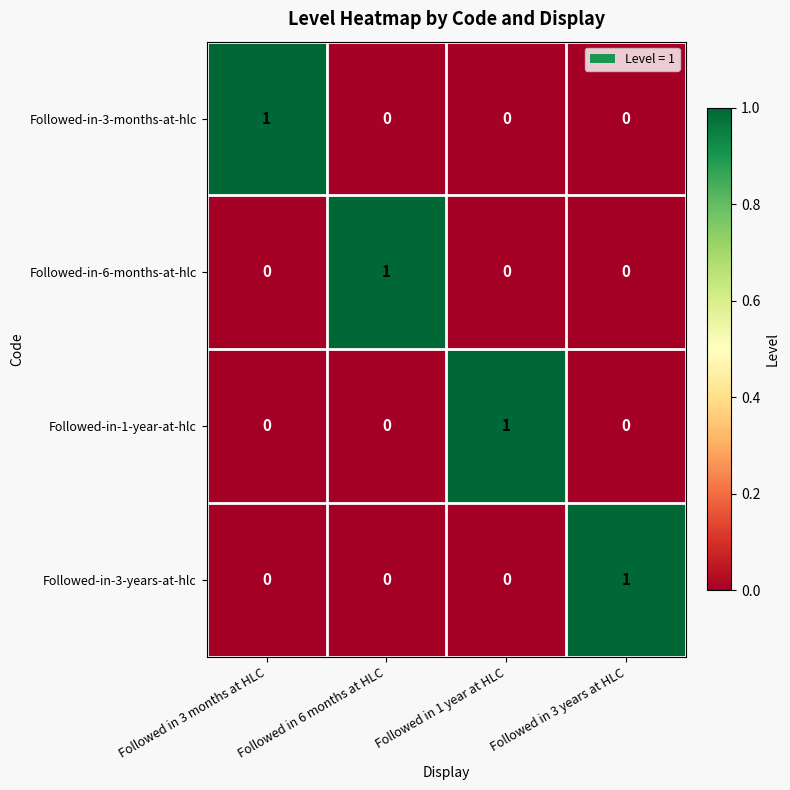

The value of Followed-in-3-months-at-hlc at Followed in 1 year at HLC is 0. True or false?

True